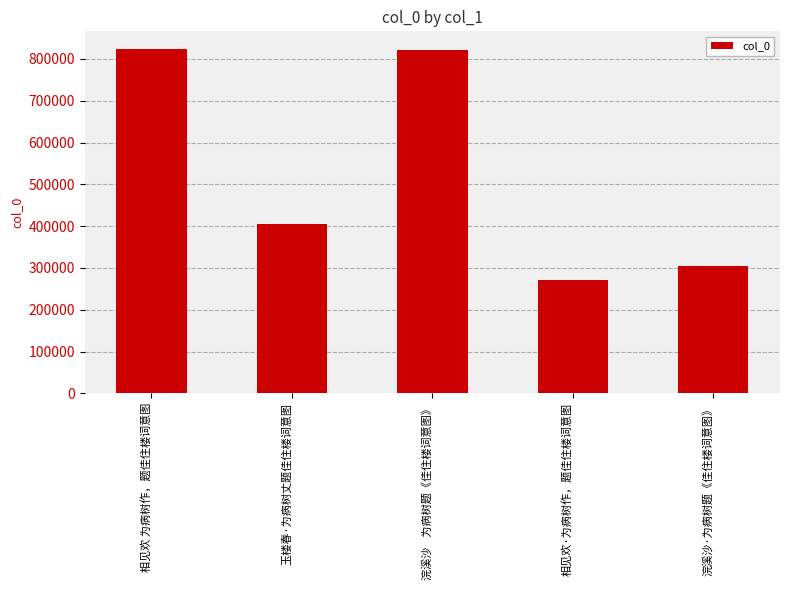

What is the change in value from 玉楼春·为病树丈题佳住楼词意图 to 浣溪沙·为病树题《佳住楼词意图》?

-100096